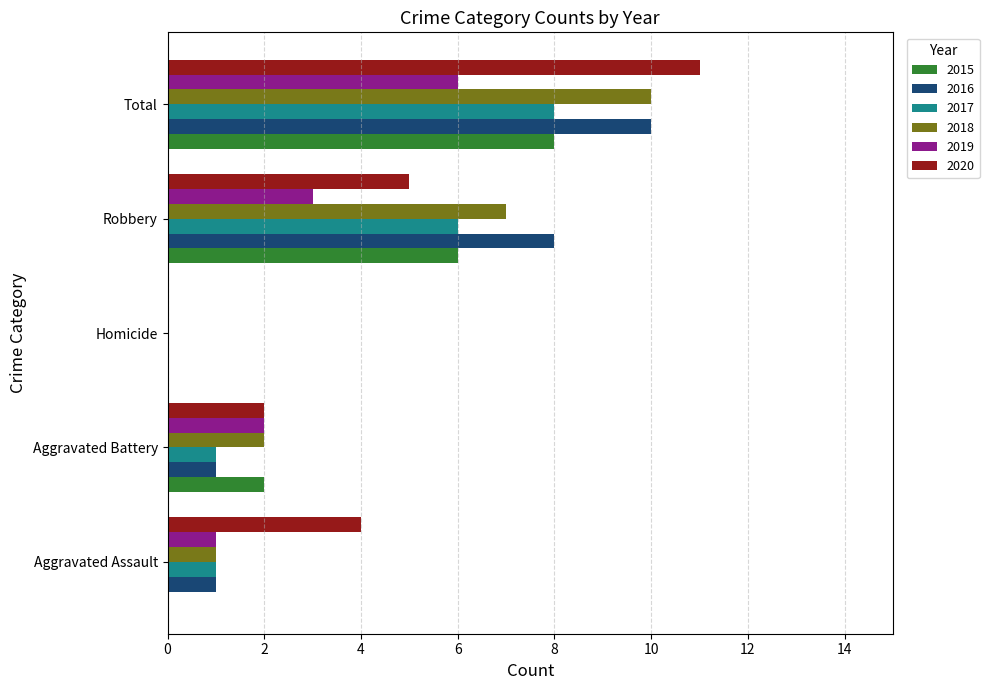

What is the sum of the 2018 values at Aggravated Assault and Robbery?

8